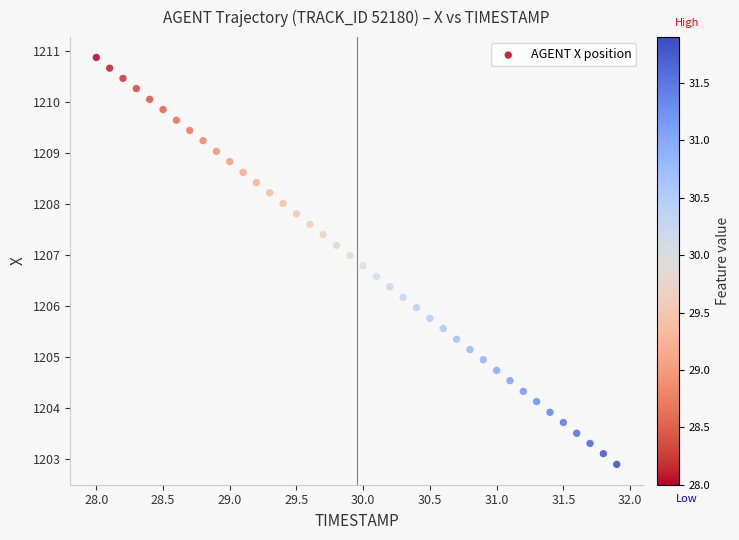

What is the range of Y values (max minus min)?

8.0